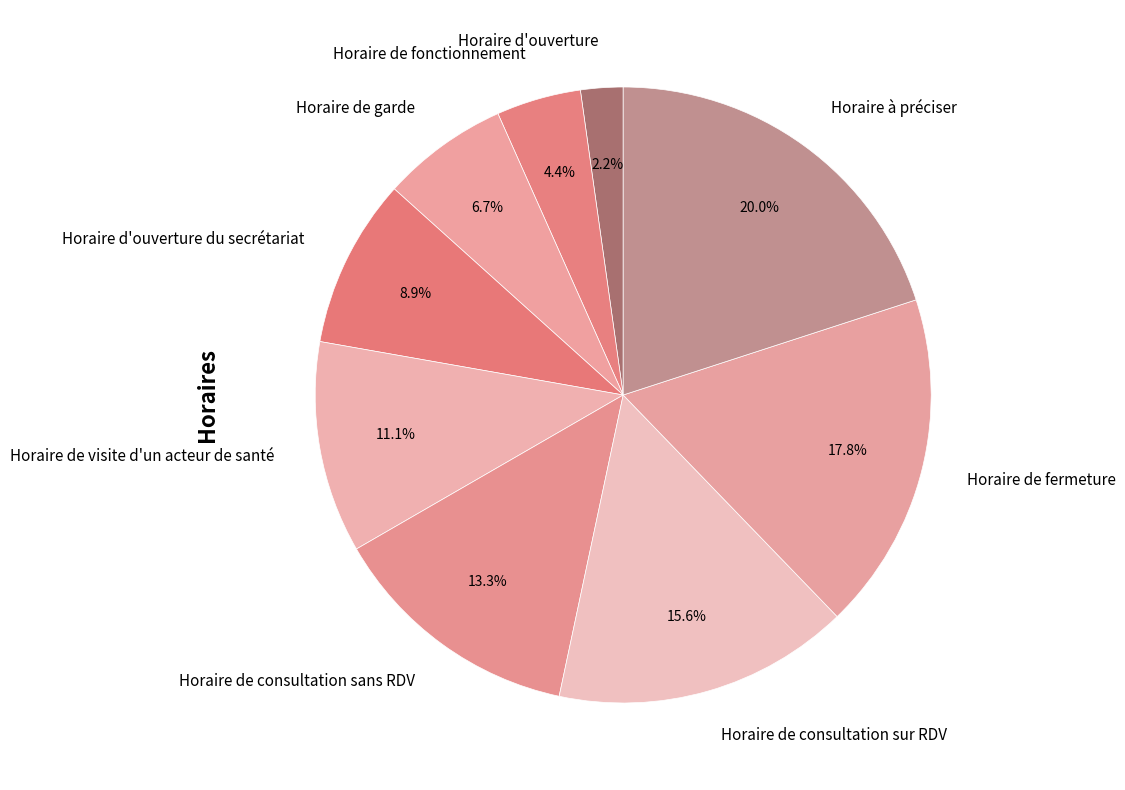

Does any single category account for the majority?

No